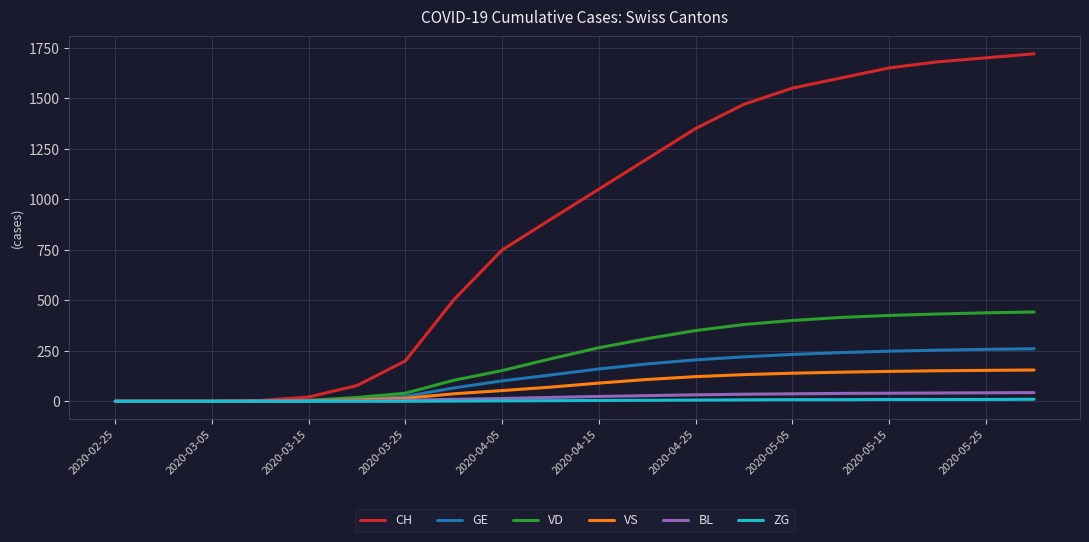

What is the greatest value displayed?

1720